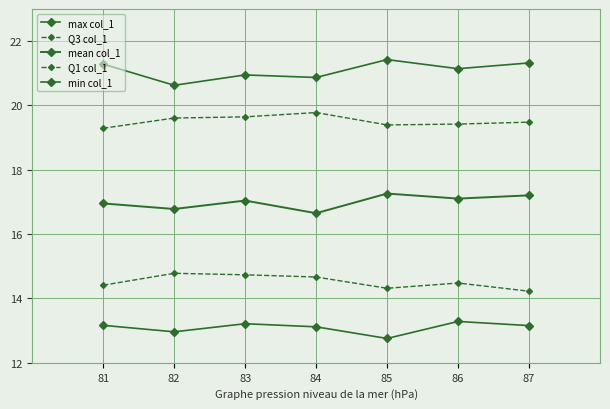

What is the highest value of the mean col_1 series?

17.3